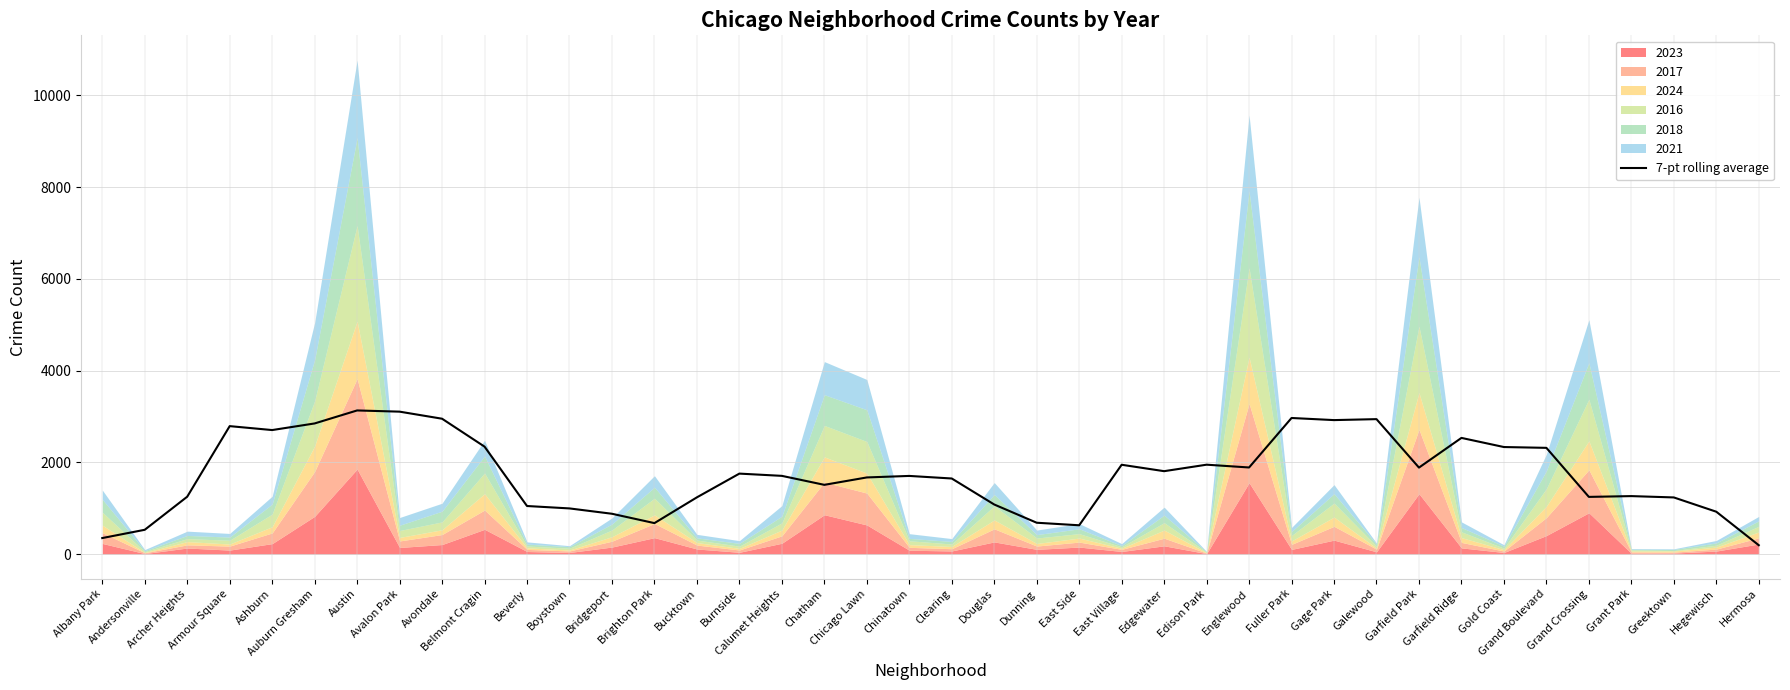

What is the difference between the values at Austin and Garfield Ridge?

598.7